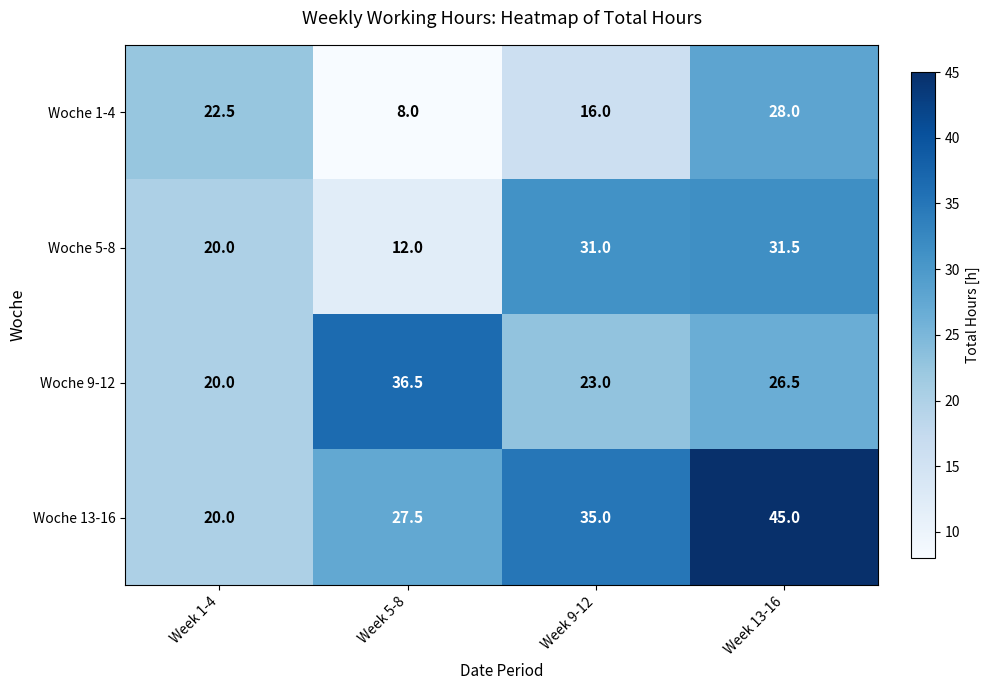

Which series has the largest range (max minus min)?

Woche 13-16